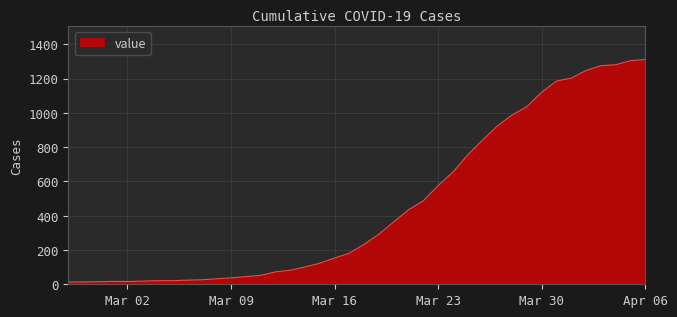

What is the maximum value shown in the chart?

1312